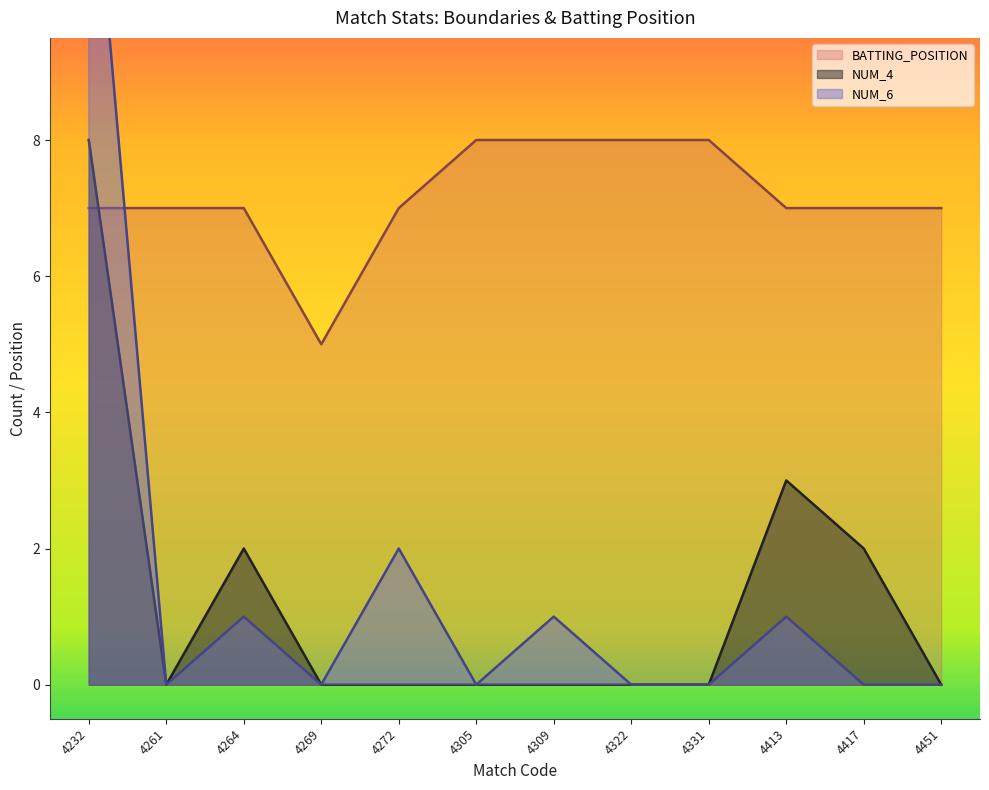

What is the sum of the NUM_4 values at 4264 and 4322?

2